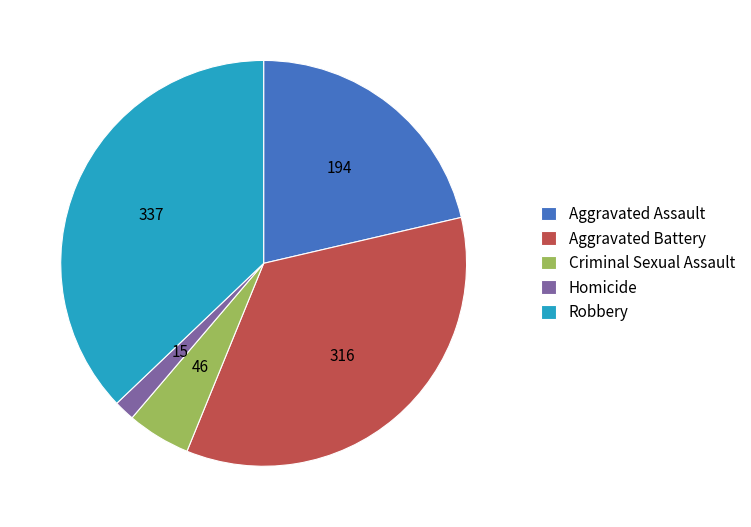

How many segments does this pie chart have?

5